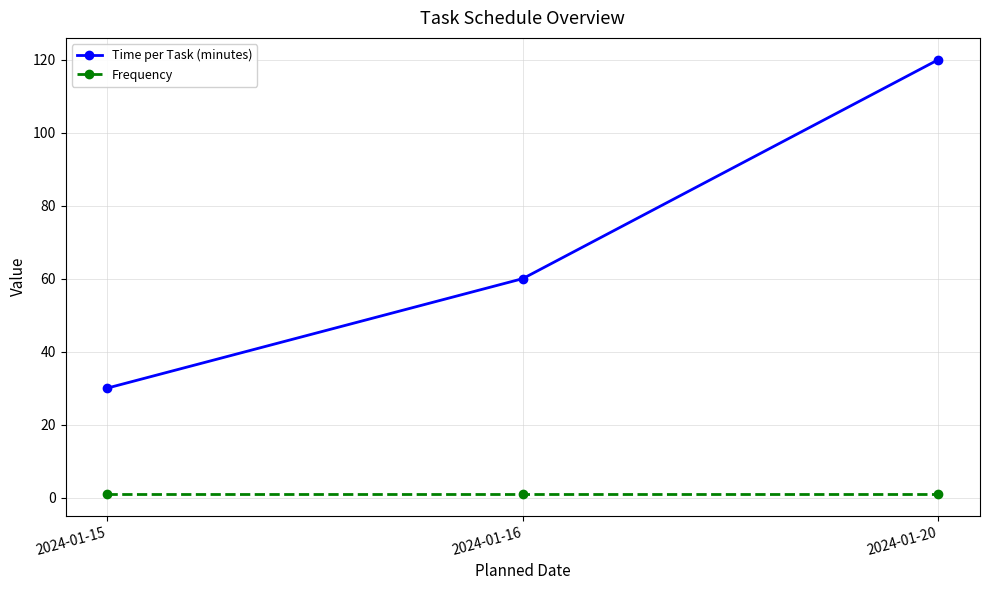

Reading left to right, what are all the values shown in this chart?

Time per Task (minutes): 30	60	120
Frequency: 1	1	1